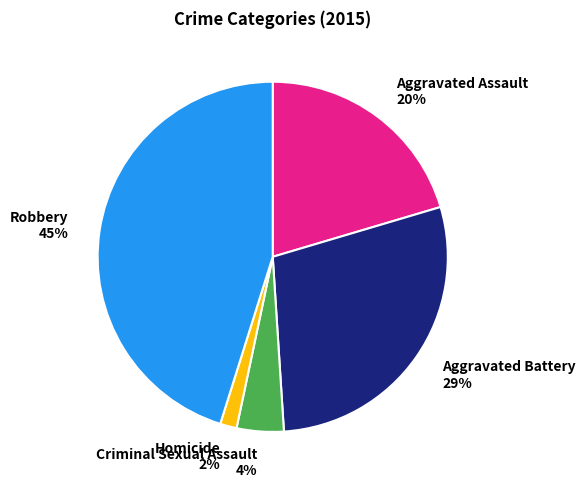

To the nearest percent, what is the average slice percentage?

20%